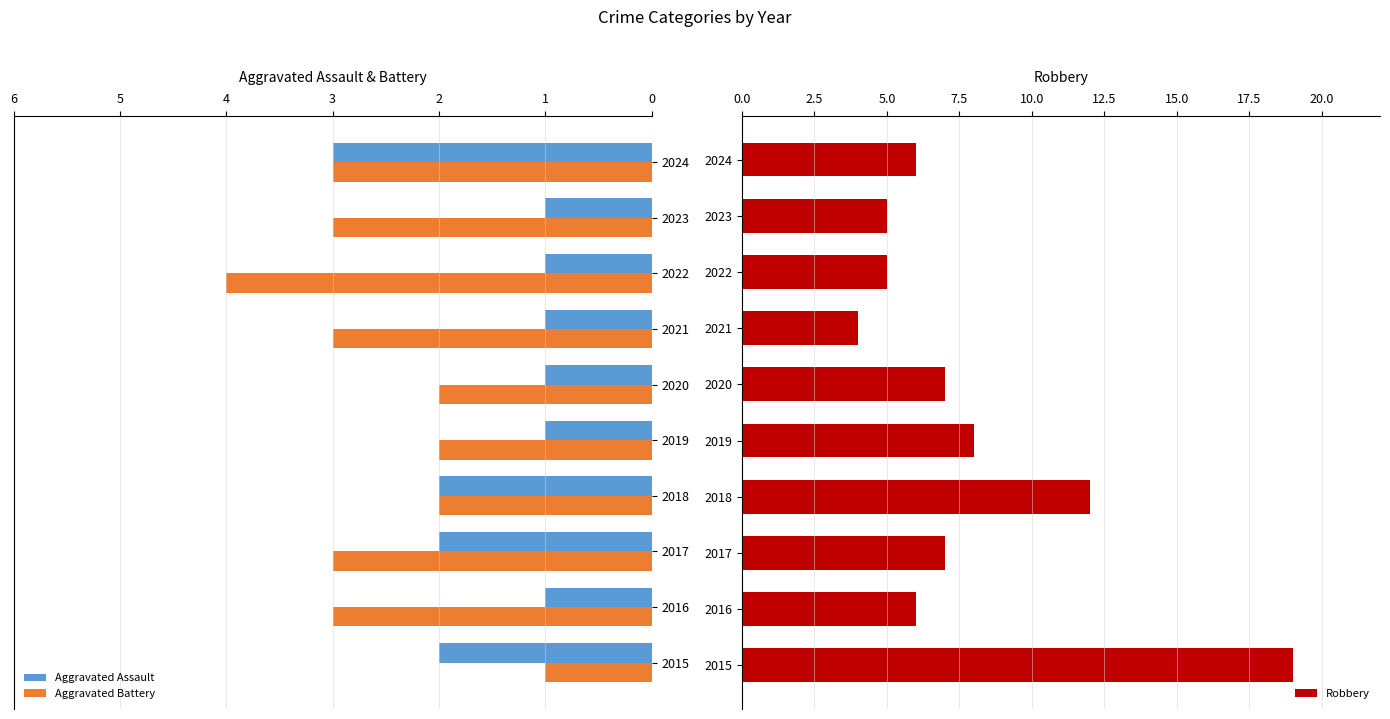

True or false: Aggravated Assault has a value of 1 at 2017.

False